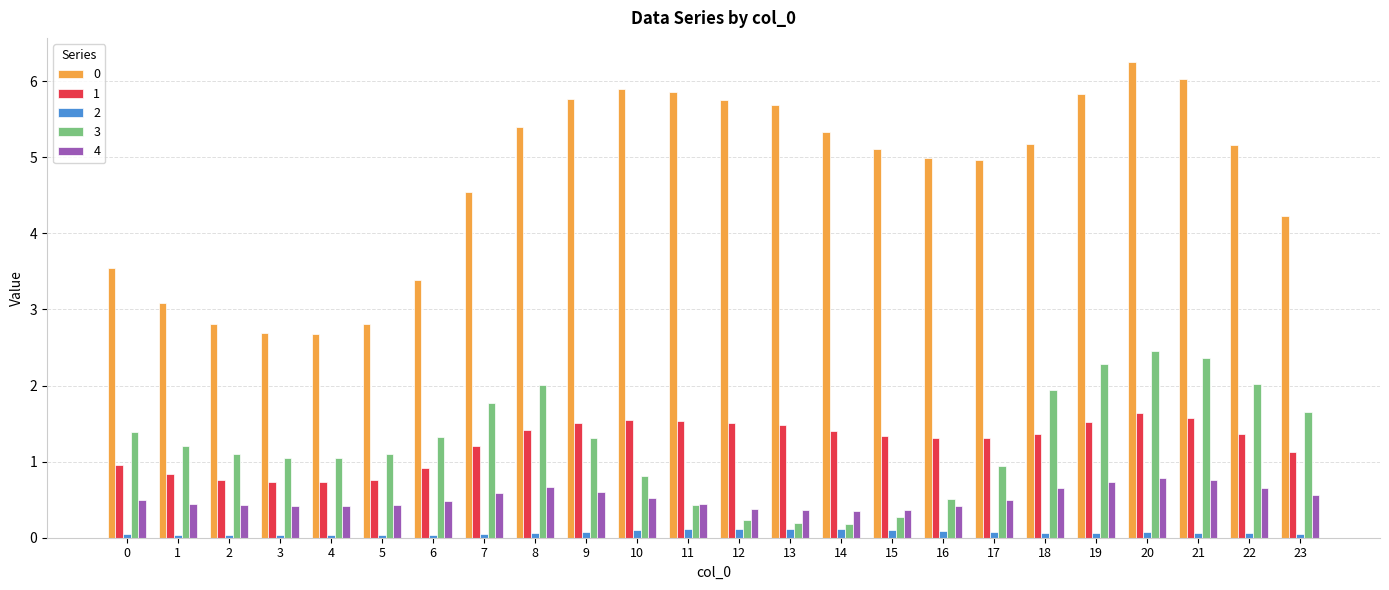

What is the total value across all series at 15?

7.2